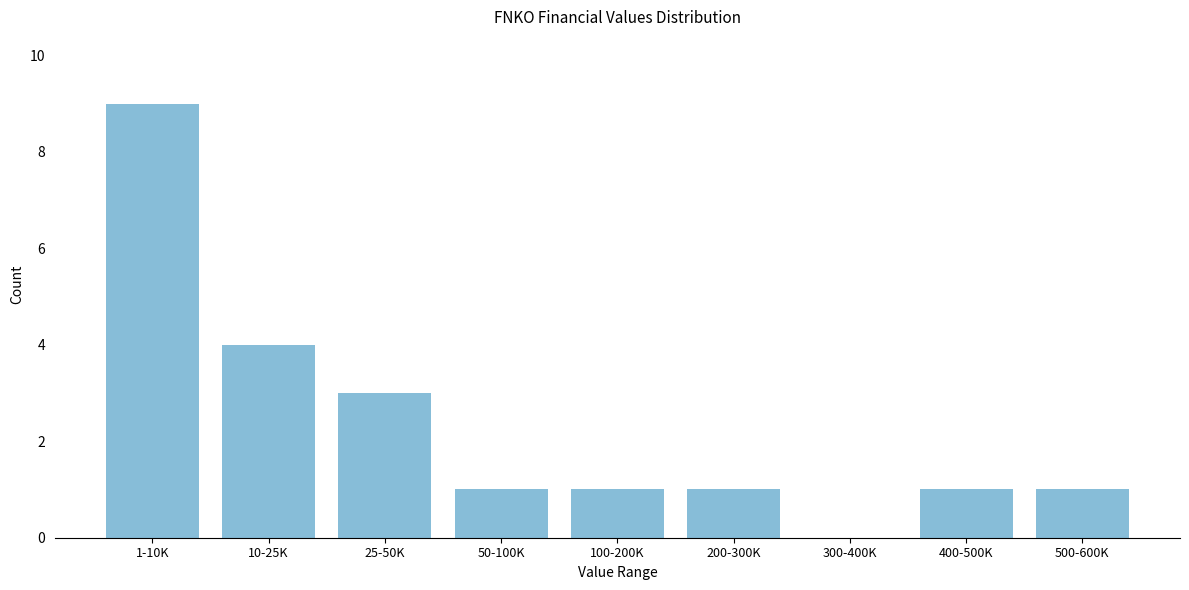

Reading left to right, list all the values displayed in this chart.

1-10K=9	10-25K=4	25-50K=3	50-100K=1	100-200K=1	200-300K=1	300-400K=0	400-500K=1	500-600K=1